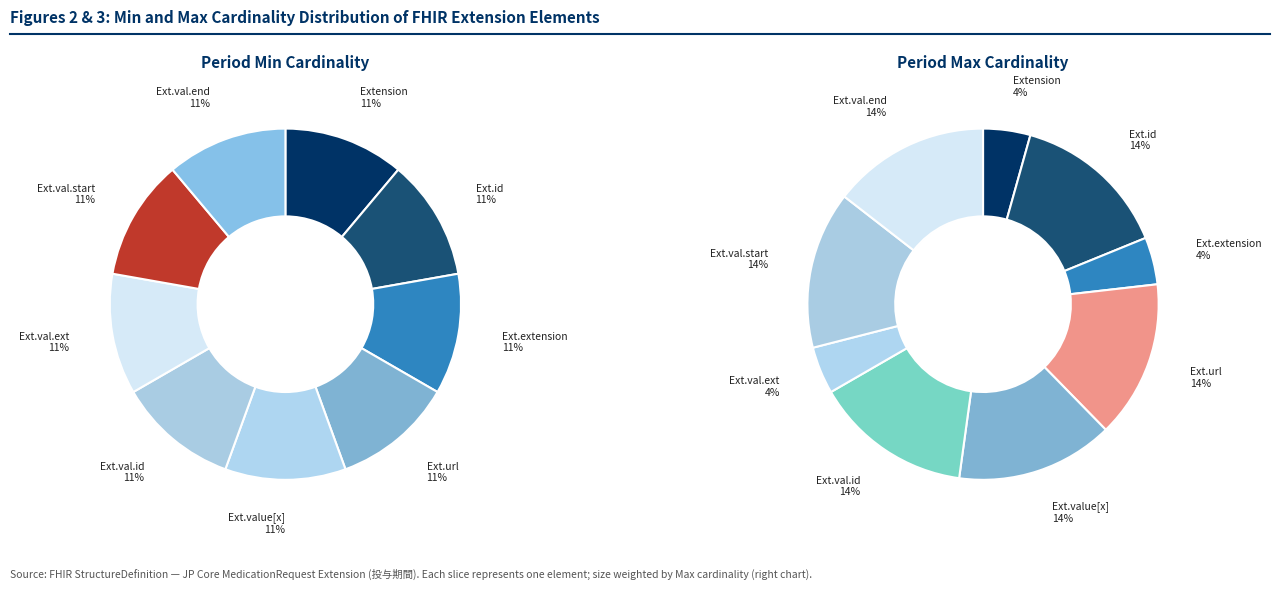

Is there any slice that represents more than half of the pie?

No